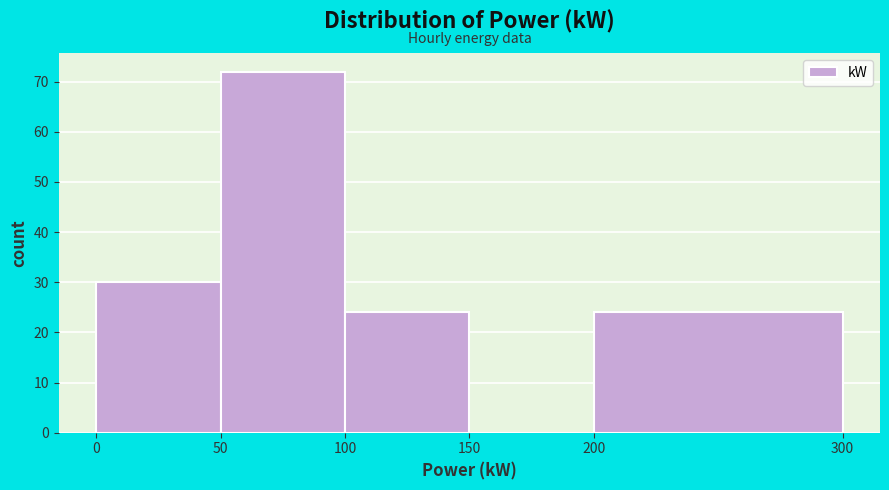

Which range on the x-axis has the tallest bar?

50 to 100